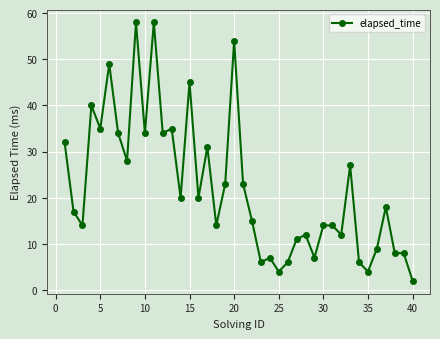

What is the maximum value shown in the chart?

58